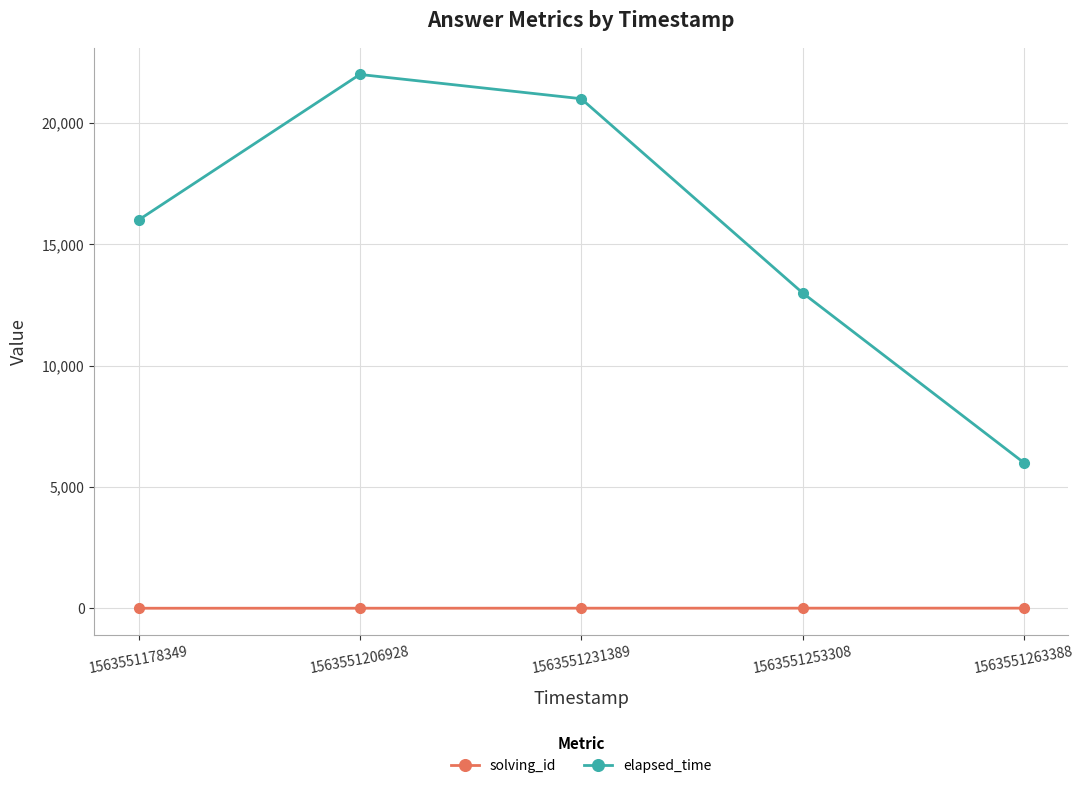

What is the total value across all series at 1563551206928?

22002